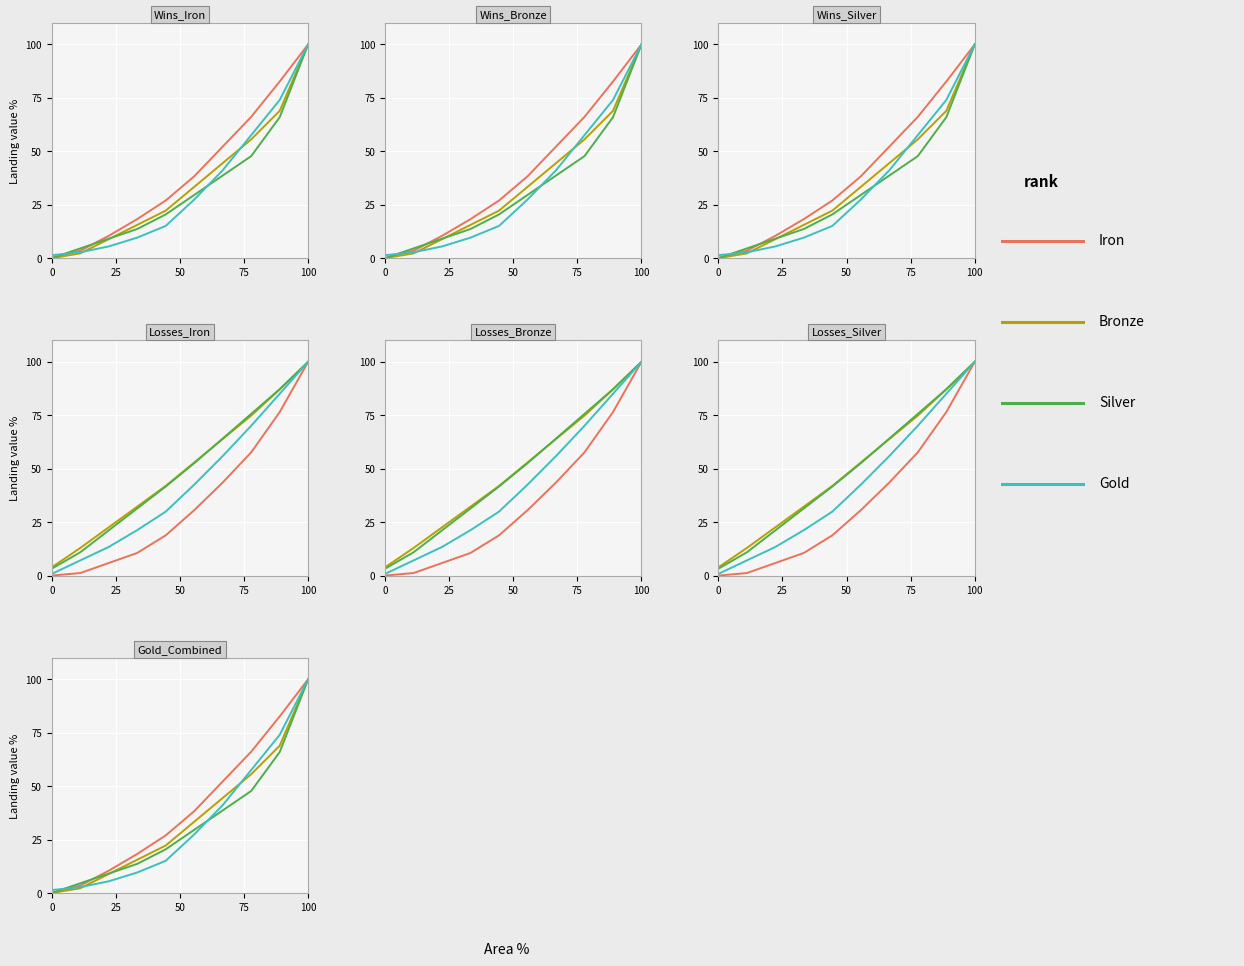

What is the maximum value shown in the chart?

100.0